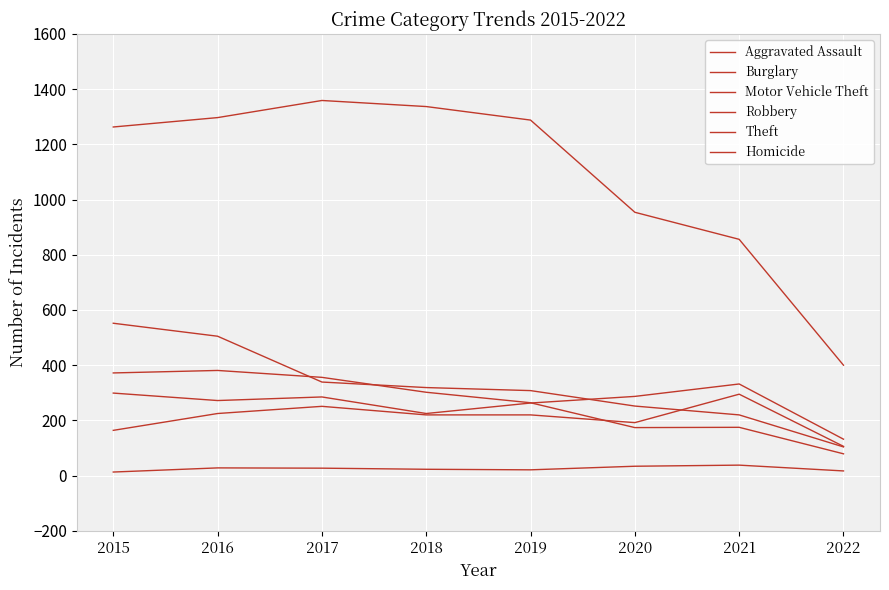

How many lines are shown in the chart?

6